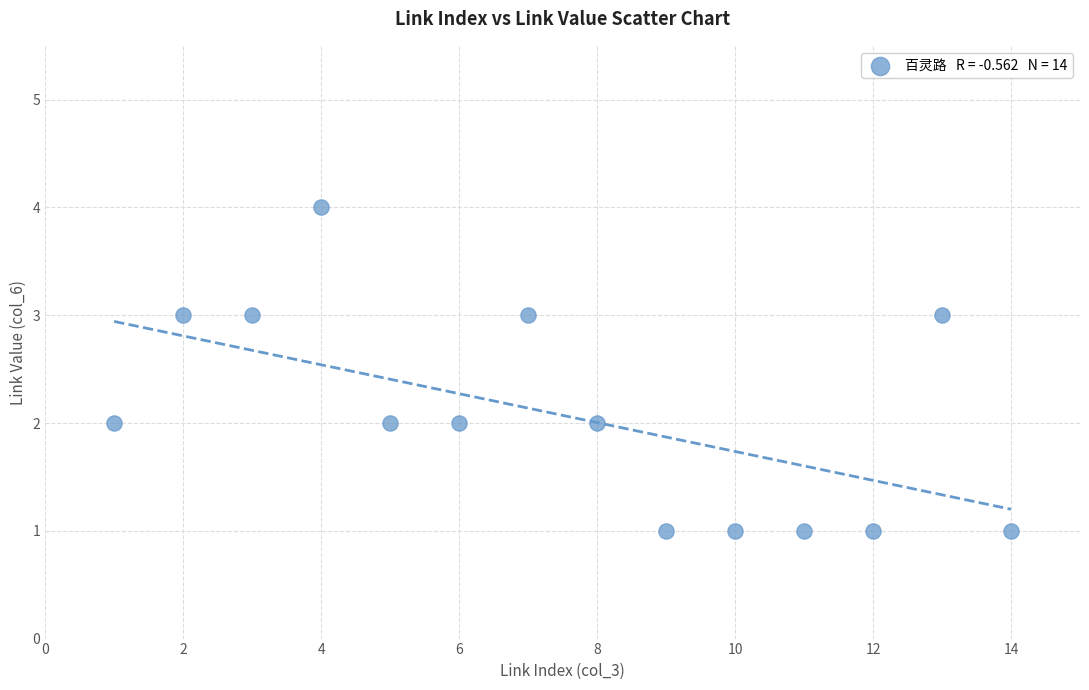

What is the range of Y values (max minus min)?

3